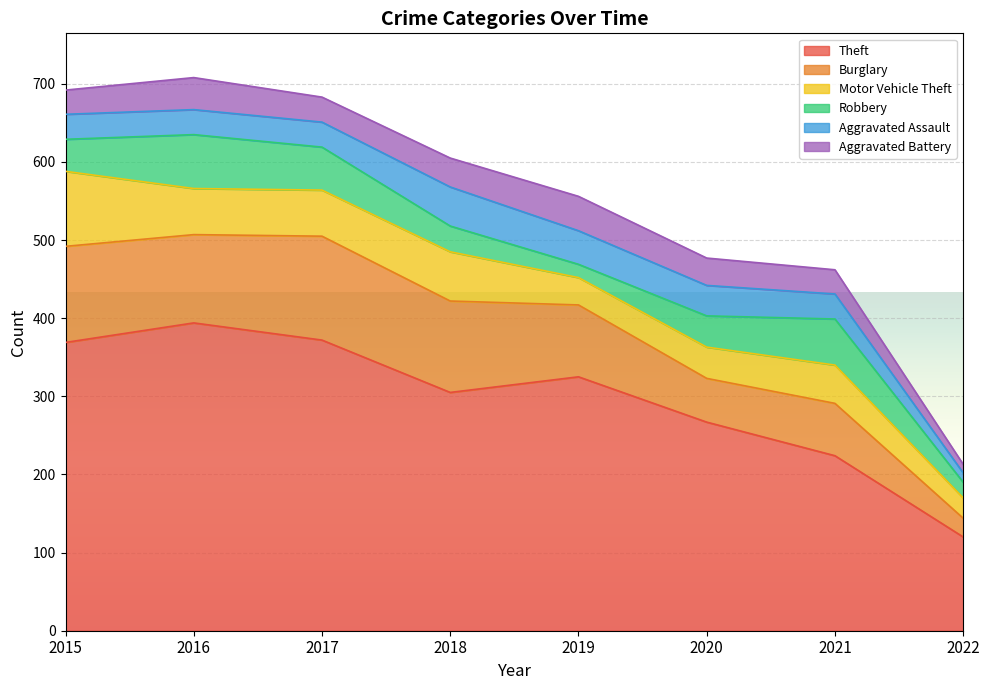

What is the difference between the Aggravated Battery values at 2015 and 2020?

4